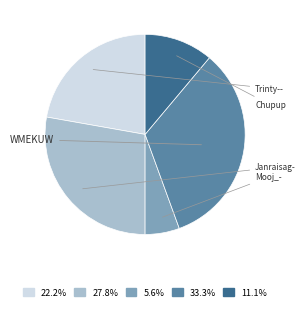

Is there a majority slice in this chart?

No